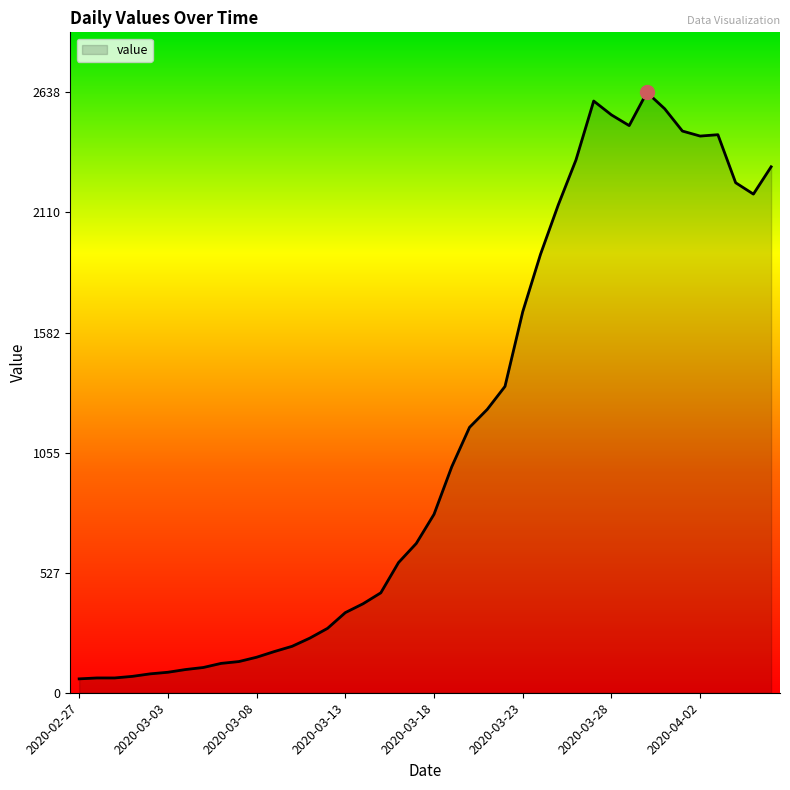

What is the smallest value displayed?

61